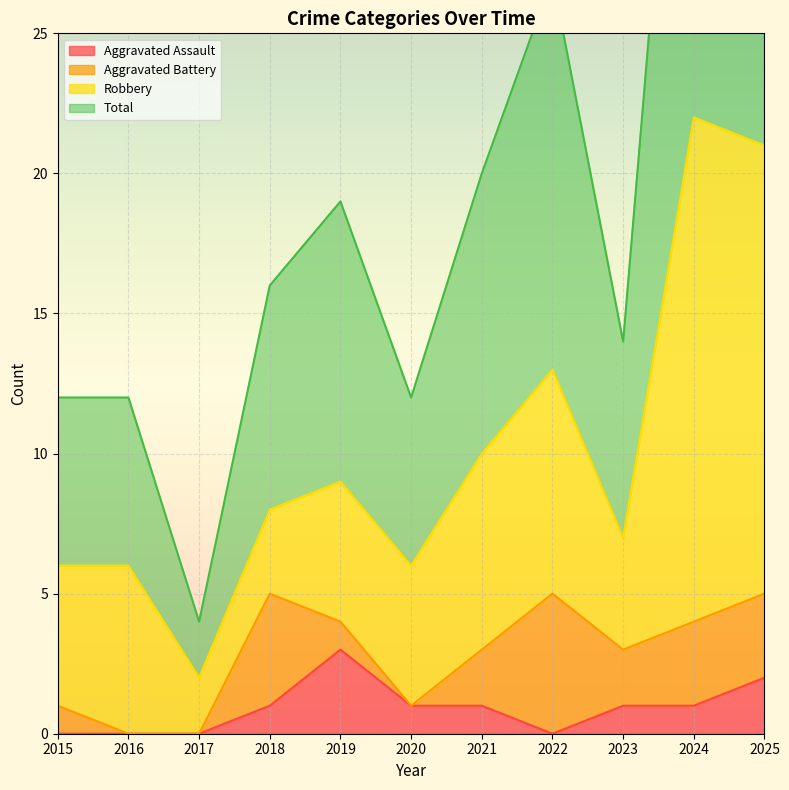

What is the difference between the maximum and minimum values in the Aggravated Assault series?

3